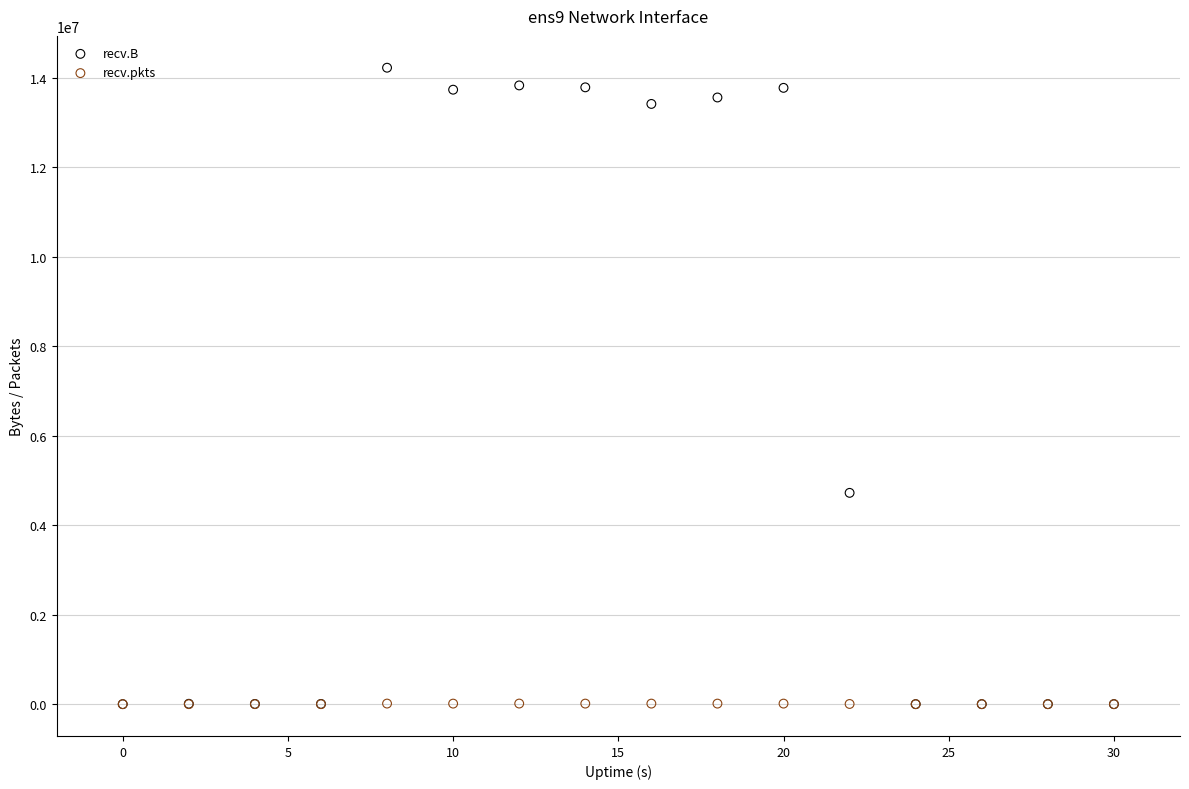

Across all series, what Y value is closest to 7111194?

4721825